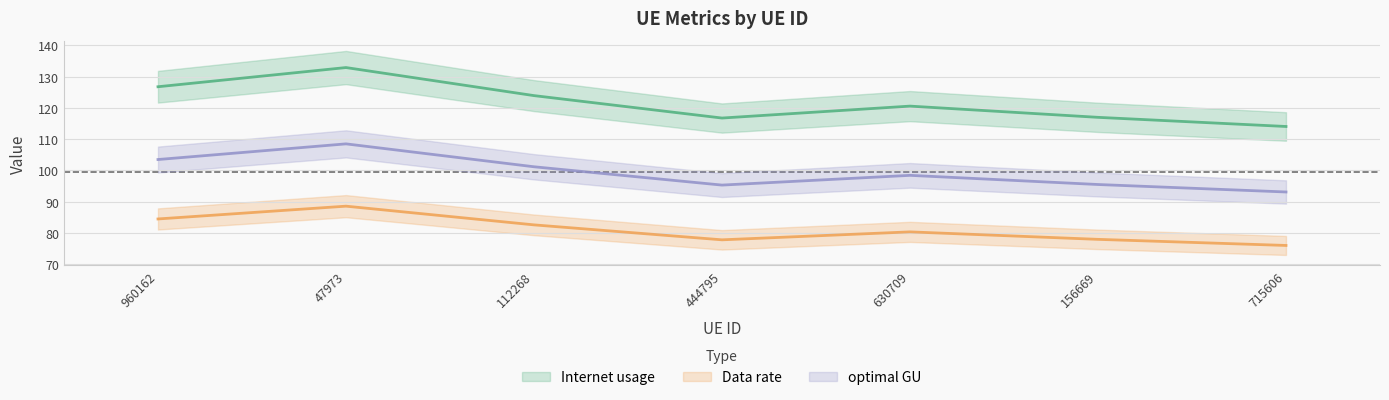

The value of optimal GU at 630709 is 51.9. True or false?

False